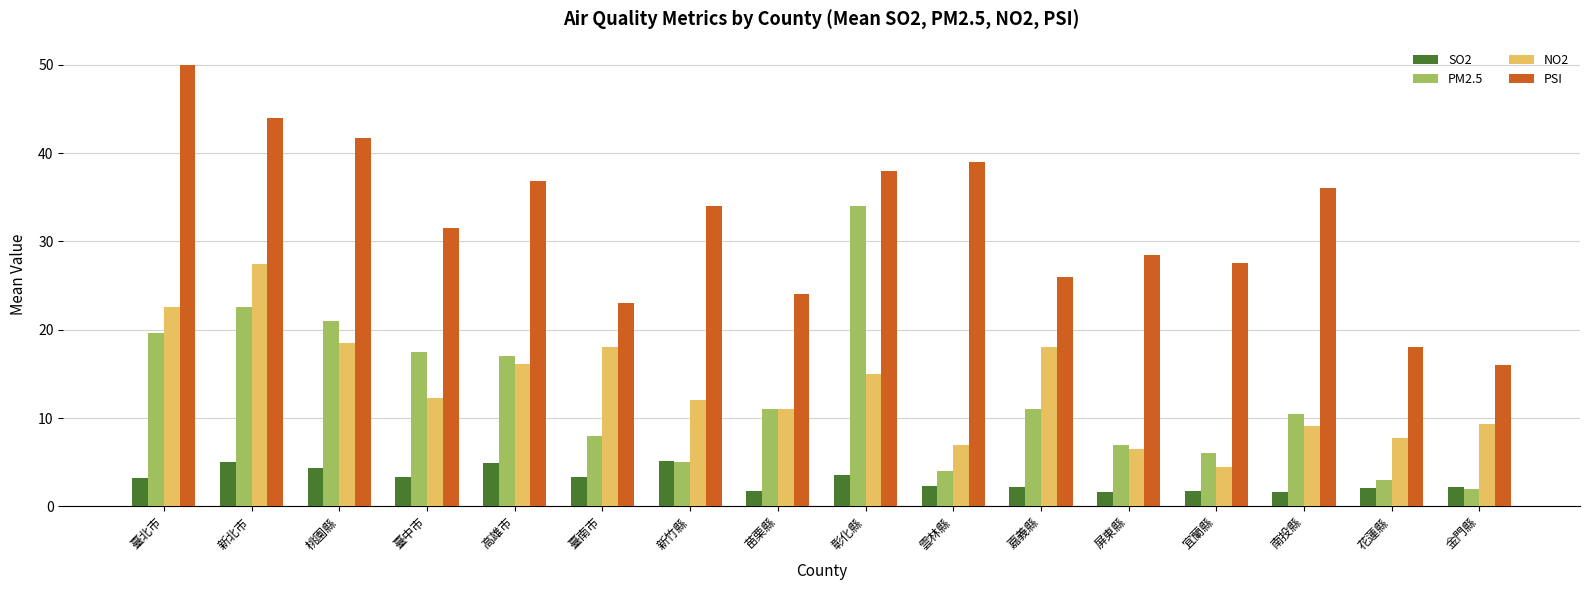

Which label corresponds to the largest value in the chart?

臺北市